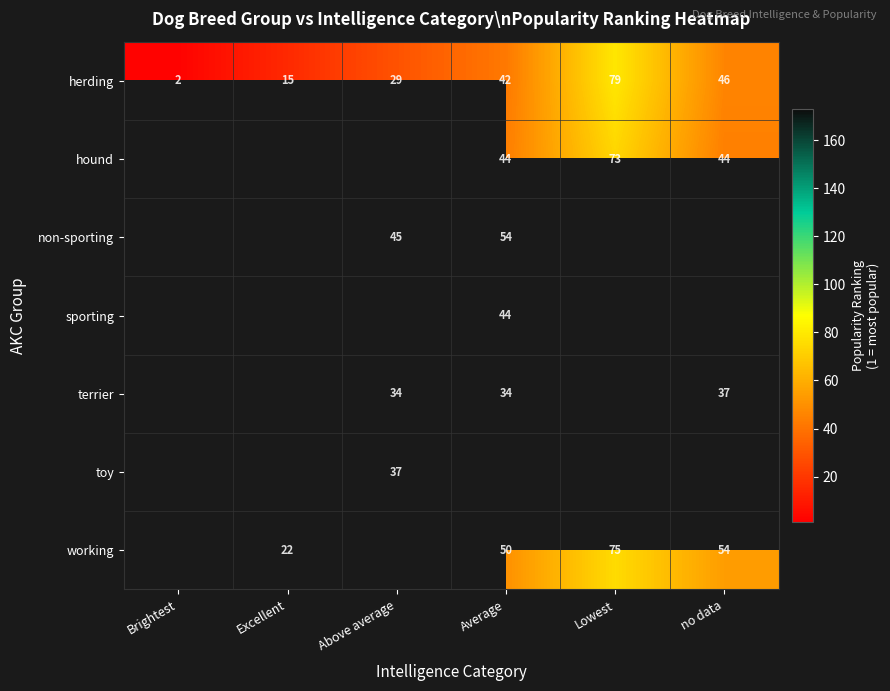

The value of working at Lowest is 75. True or false?

True